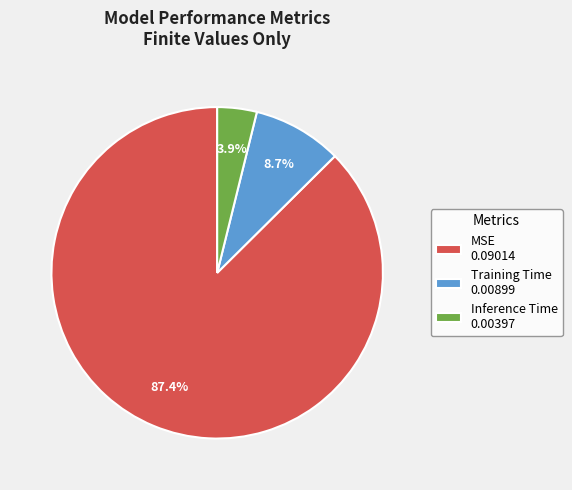

Count the number of slices in the pie.

3